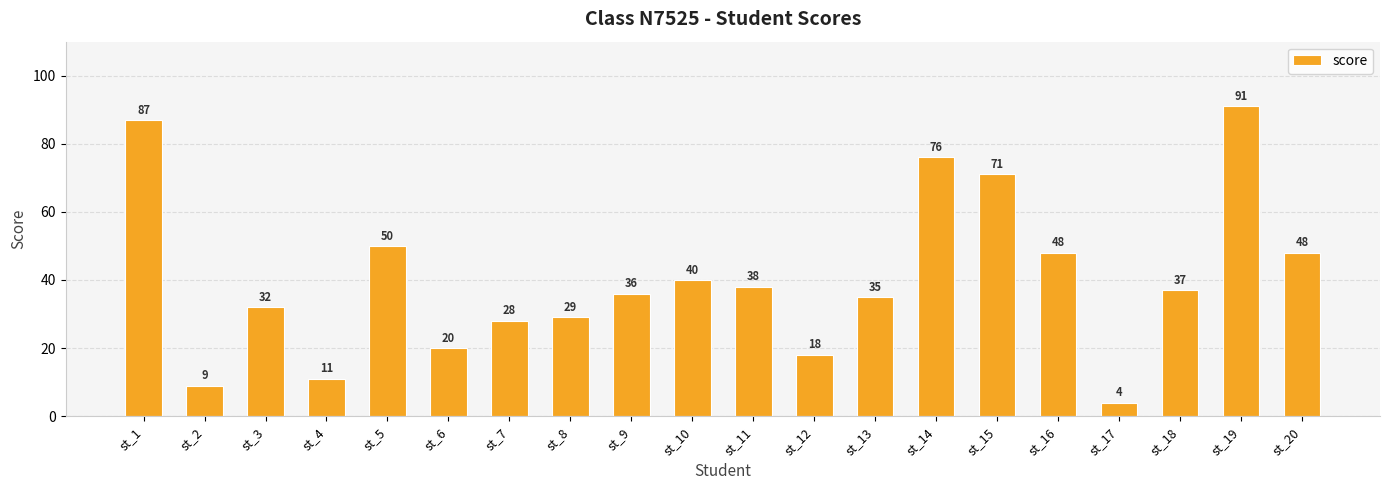

Between st_2 and st_12, which is larger?

st_12